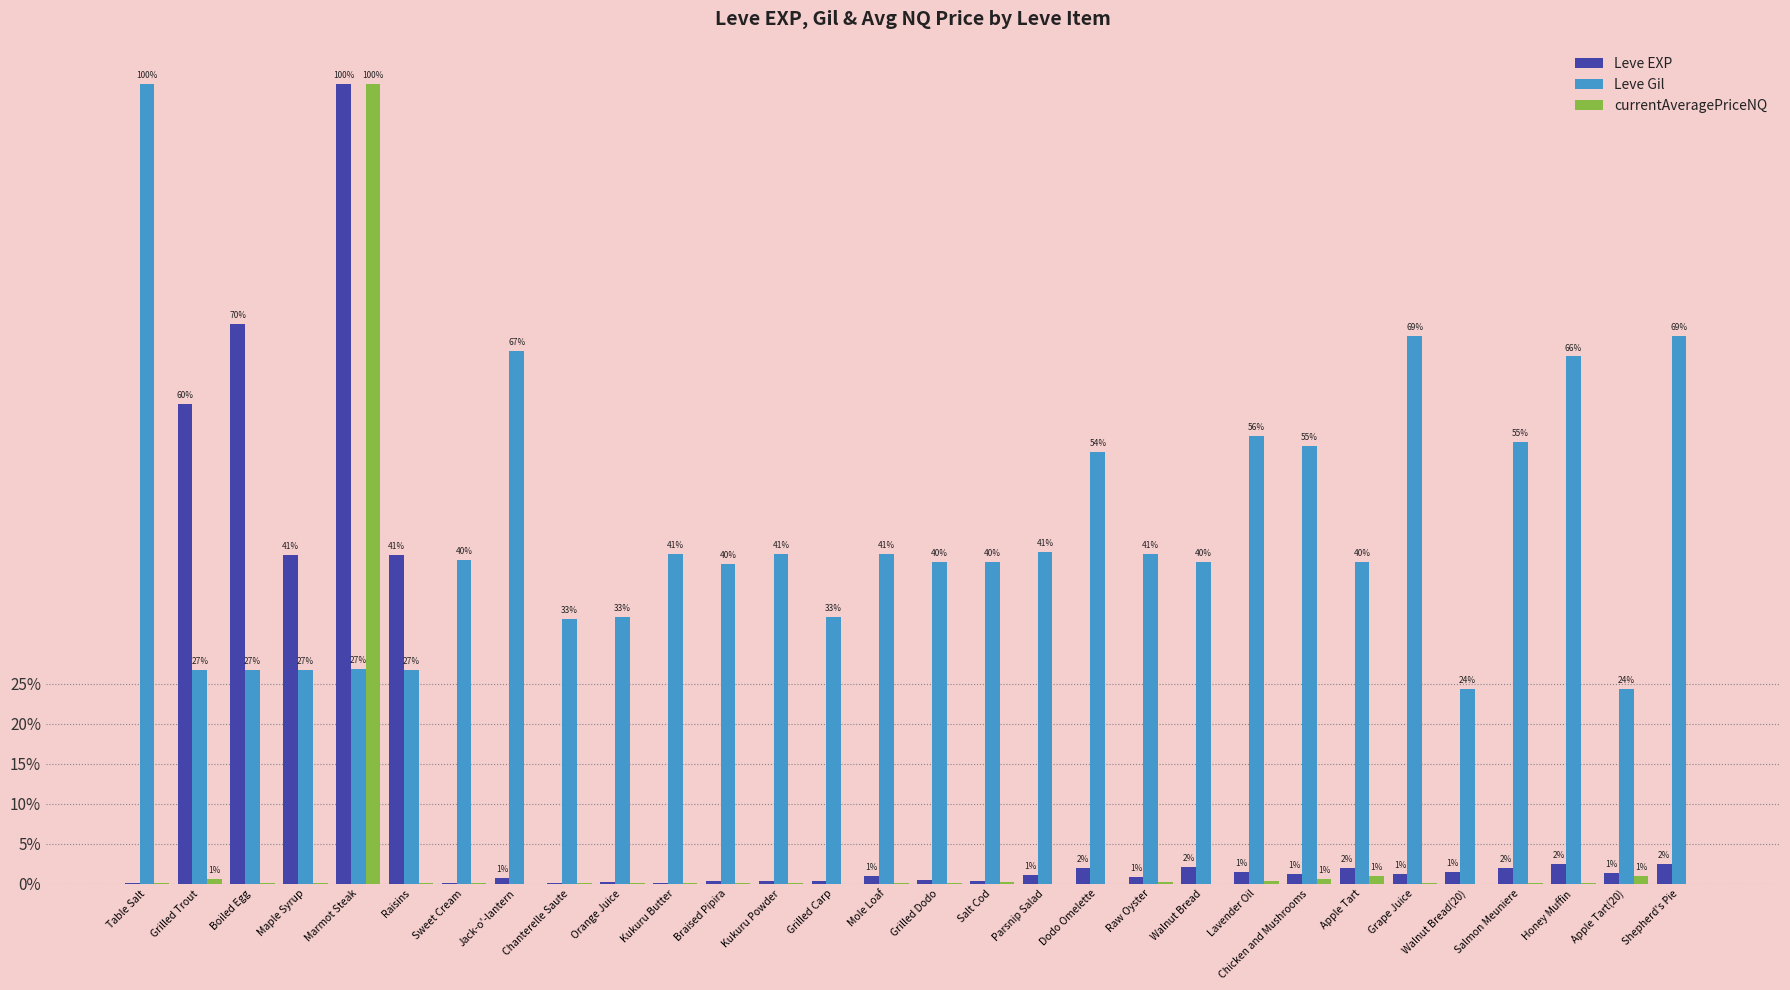

Are the bars grouped side by side (vs. stacked)?

Yes